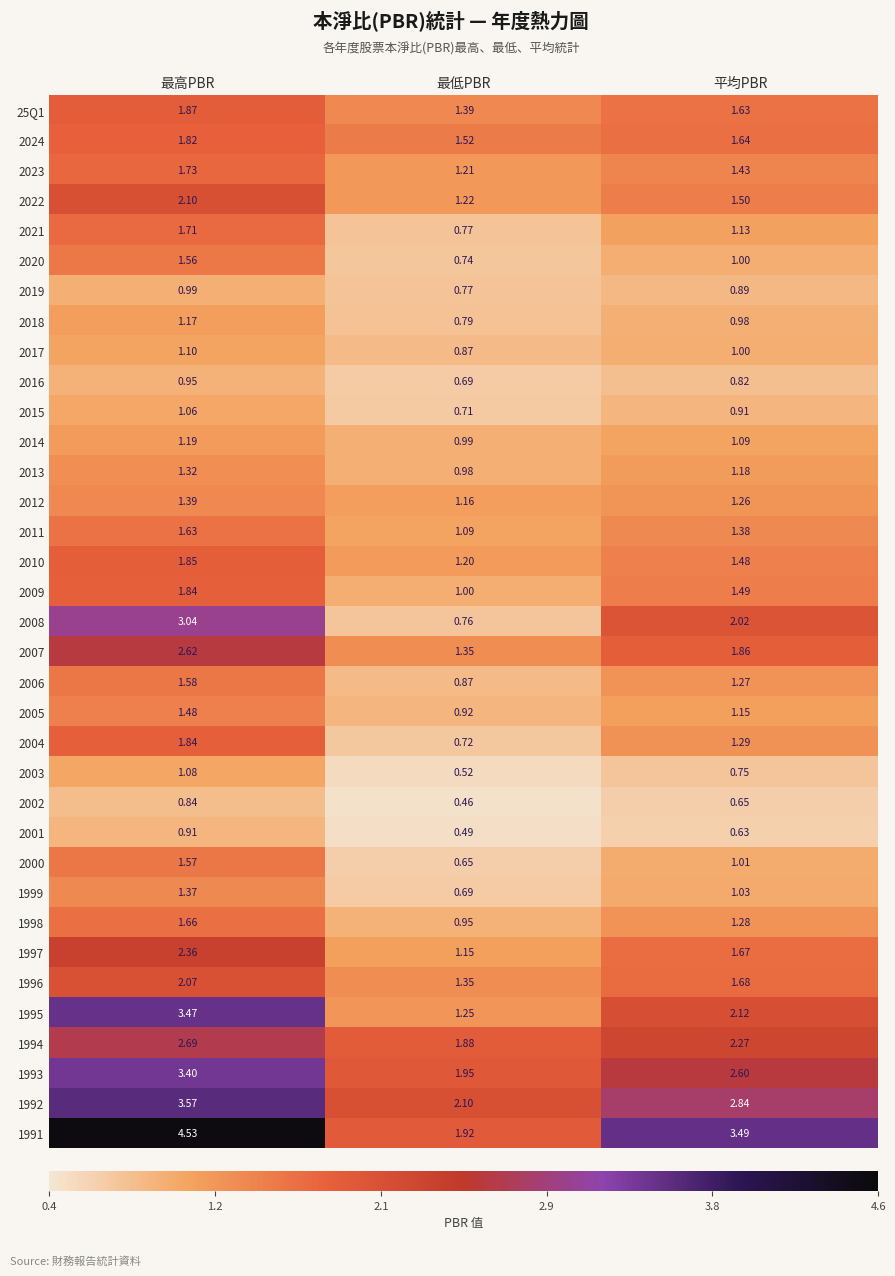

At which label does 2004 reach its minimum?

最低PBR